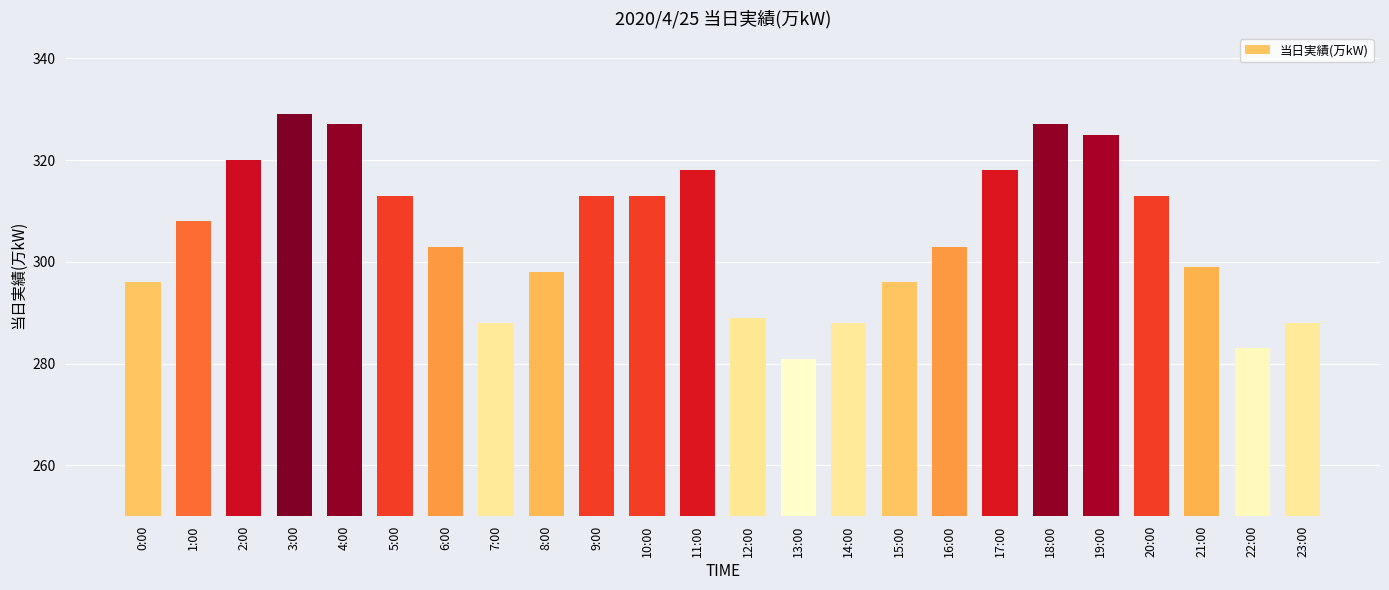

What is the difference between the values at 15:00 and 3:00?

33